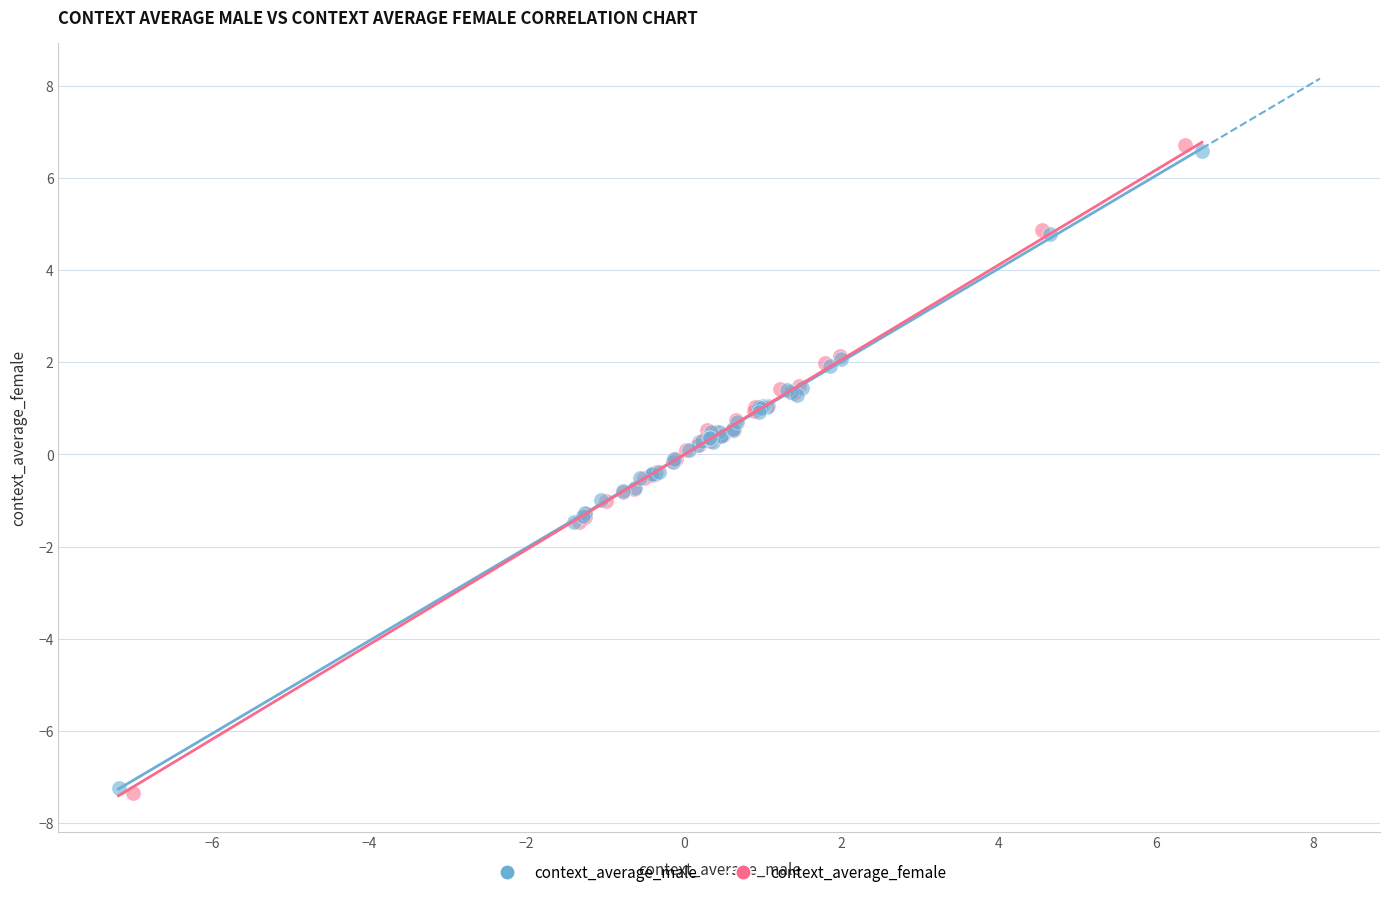

Which series has the largest Y range (max minus min)?

context_average_female